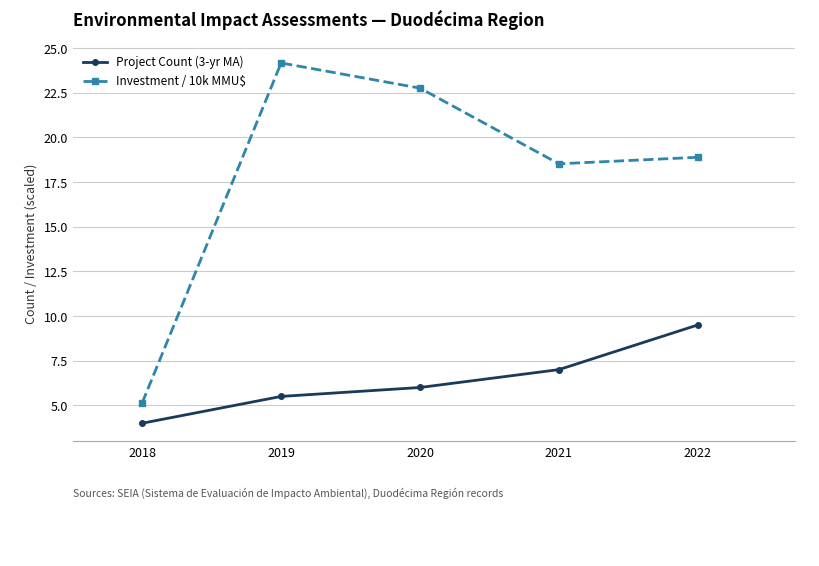

What is the highest value of the Project Count (3-yr MA) series?

9.5